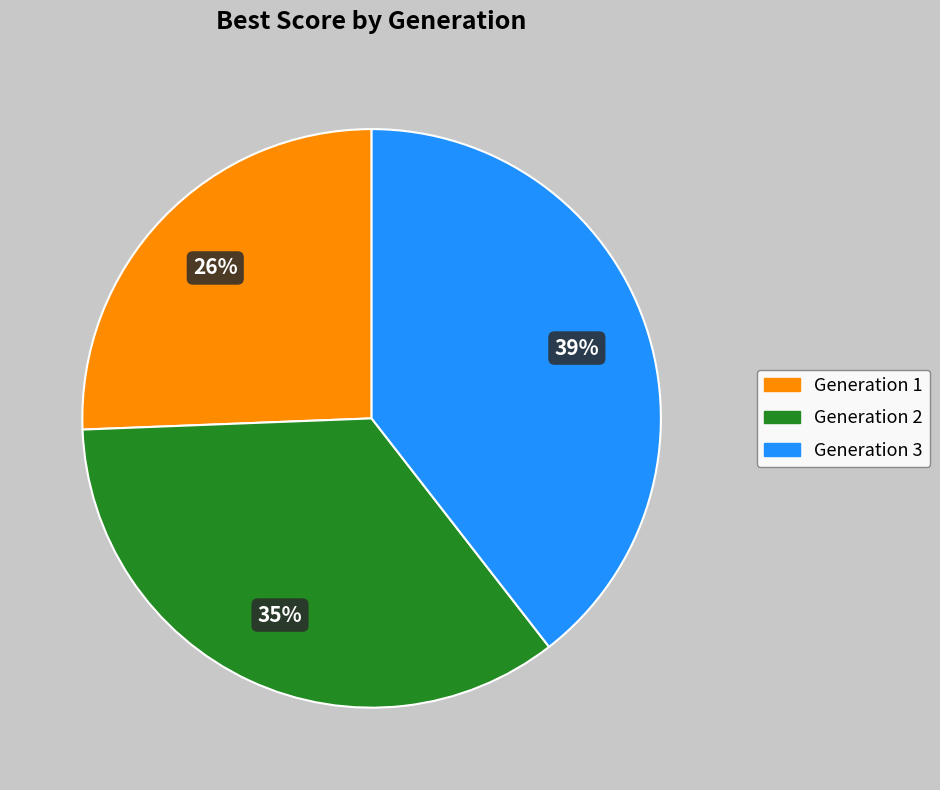

Does any single category account for the majority?

No